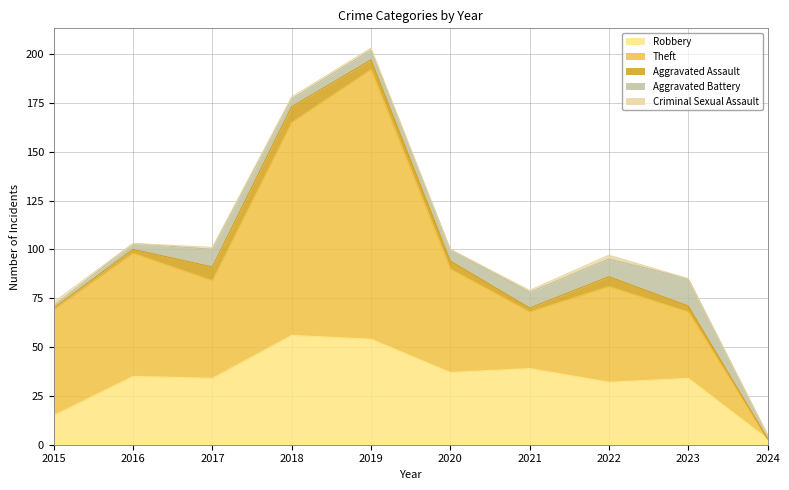

Is it true that Theft equals 155 at 2018?

False